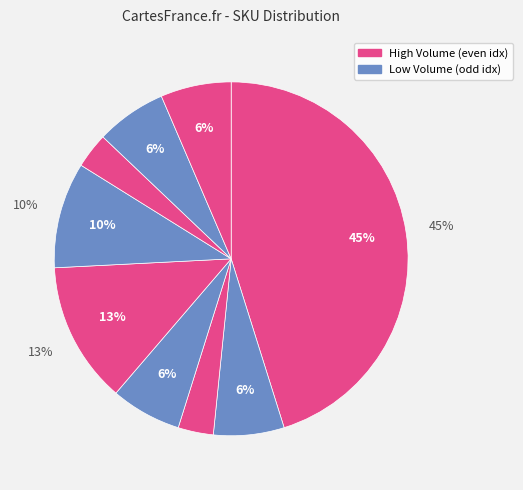

To the nearest percent, what portion does 180517022209419 represent?

6%